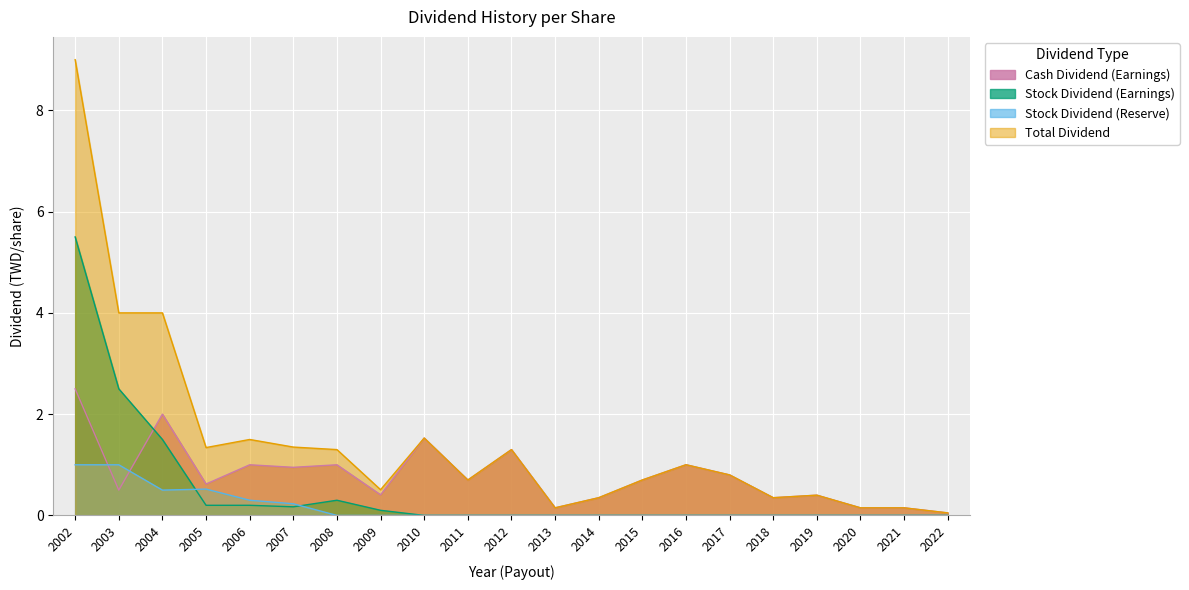

Reading left to right, list all the values displayed in this chart.

Cash Dividend (Earnings): 2002=2.5	2003=0.5	2004=2.0	2005=0.6	2006=1.0	2007=0.9	2008=1.0	2009=0.4	2010=1.5	2011=0.7	2012=1.3	2013=0.1	2014=0.3	2015=0.7	2016=1.0	2017=0.8	2018=0.3	2019=0.4	2020=0.1	2021=0.1	2022=0.1
Stock Dividend (Earnings): 2002=5.5	2003=2.5	2004=1.5	2005=0.2	2006=0.2	2007=0.2	2008=0.3	2009=0.1	2010=0.0	2011=0.0	2012=0.0	2013=0.0	2014=0.0	2015=0.0	2016=0.0	2017=0.0	2018=0.0	2019=0.0	2020=0.0	2021=0.0	2022=0.0
Stock Dividend (Reserve): 2002=1.0	2003=1.0	2004=0.5	2005=0.5	2006=0.3	2007=0.2	2008=0.0	2009=0.0	2010=0.0	2011=0.0	2012=0.0	2013=0.0	2014=0.0	2015=0.0	2016=0.0	2017=0.0	2018=0.0	2019=0.0	2020=0.0	2021=0.0	2022=0.0
Total Dividend: 2002=9.0	2003=4.0	2004=4.0	2005=1.3	2006=1.5	2007=1.4	2008=1.3	2009=0.5	2010=1.5	2011=0.7	2012=1.3	2013=0.1	2014=0.3	2015=0.7	2016=1.0	2017=0.8	2018=0.3	2019=0.4	2020=0.1	2021=0.1	2022=0.1